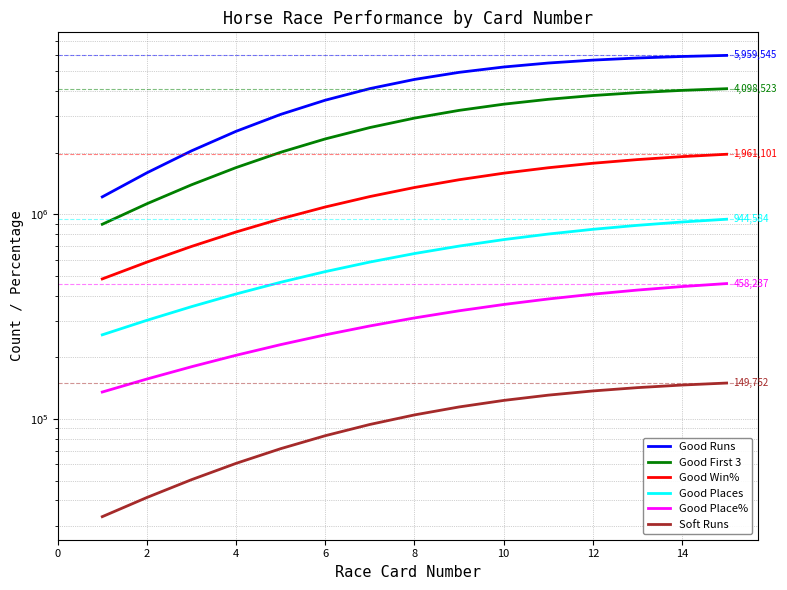

Is the value of Good Places at 10 greater than the value of Good Win% at 4?

No